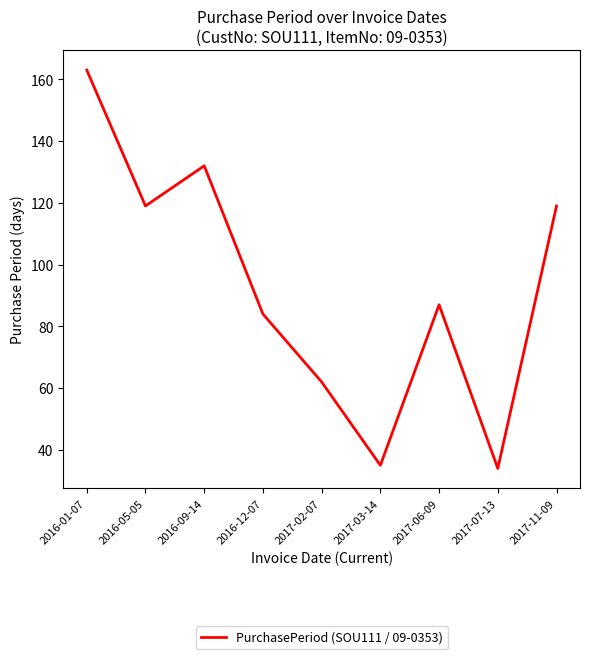

What is the smallest value displayed?

34